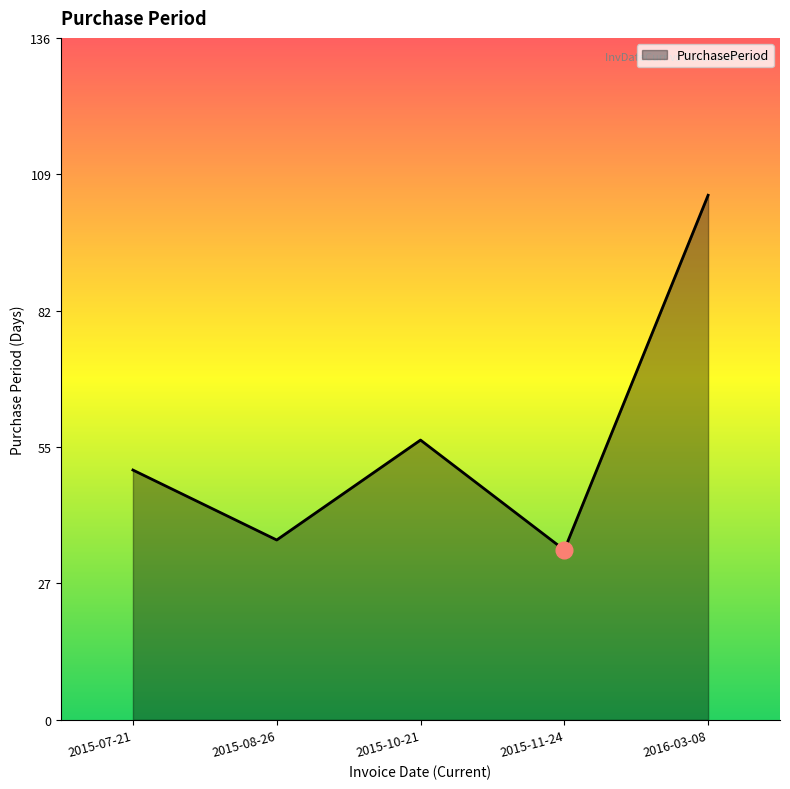

What position from the left is 2015-10-21?

3